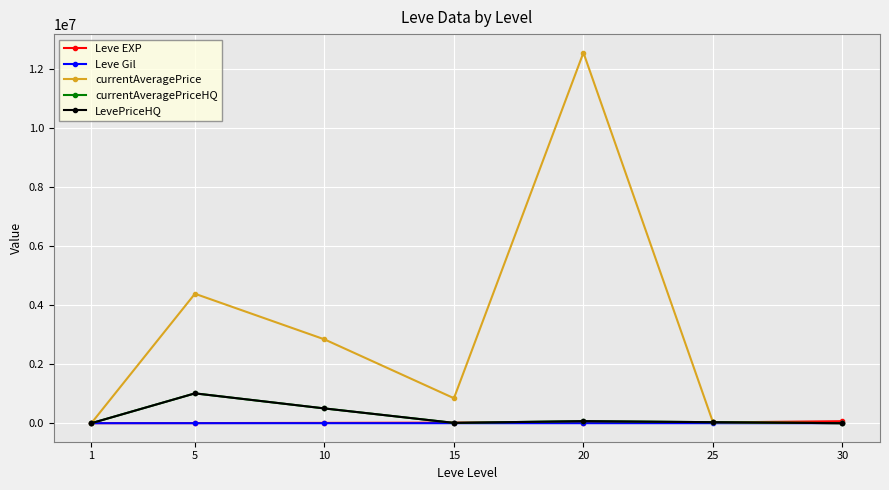

What is the total value across all series at 10?

3850158.8